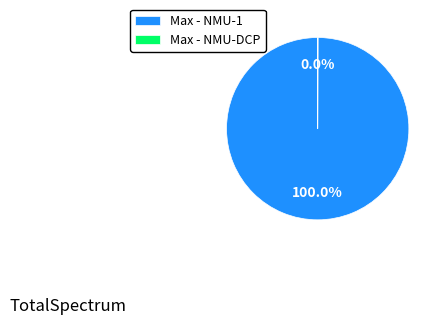

Does Max - NMU-1 account for over 50% of the chart?

Yes